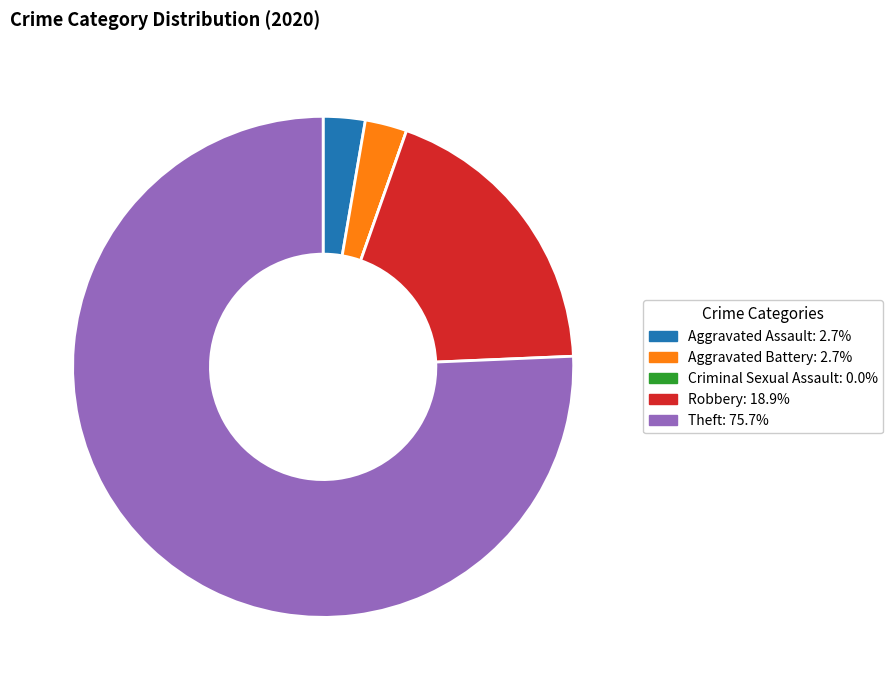

Is it true that Theft is 76% of the pie?

True